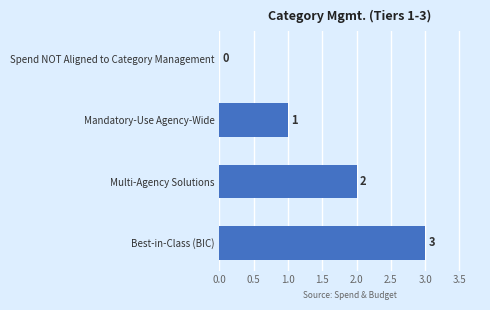

Reading bottom to top, what are all the values shown in this chart?

Best-in-Class (BIC)=3	Multi-Agency Solutions=2	Mandatory-Use Agency-Wide=1	Spend NOT Aligned to Category Management=0